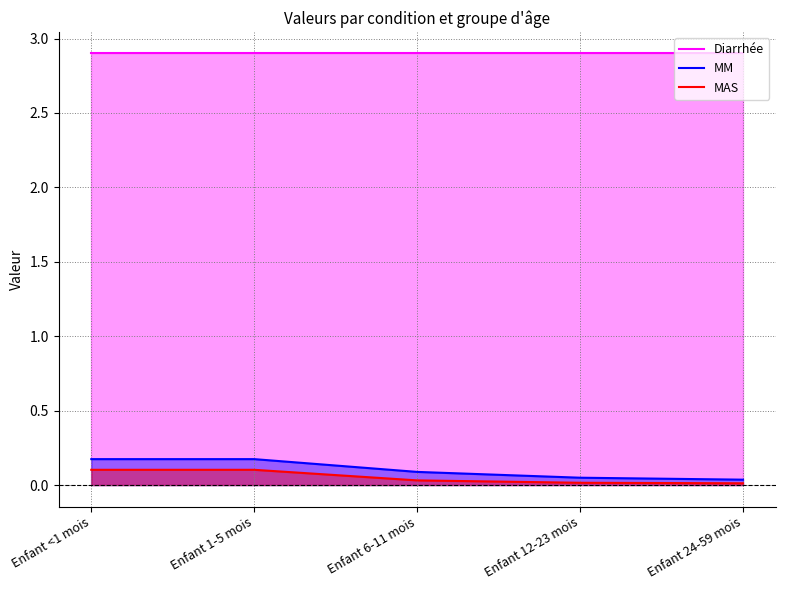

Which series has the widest spread of values?

MM